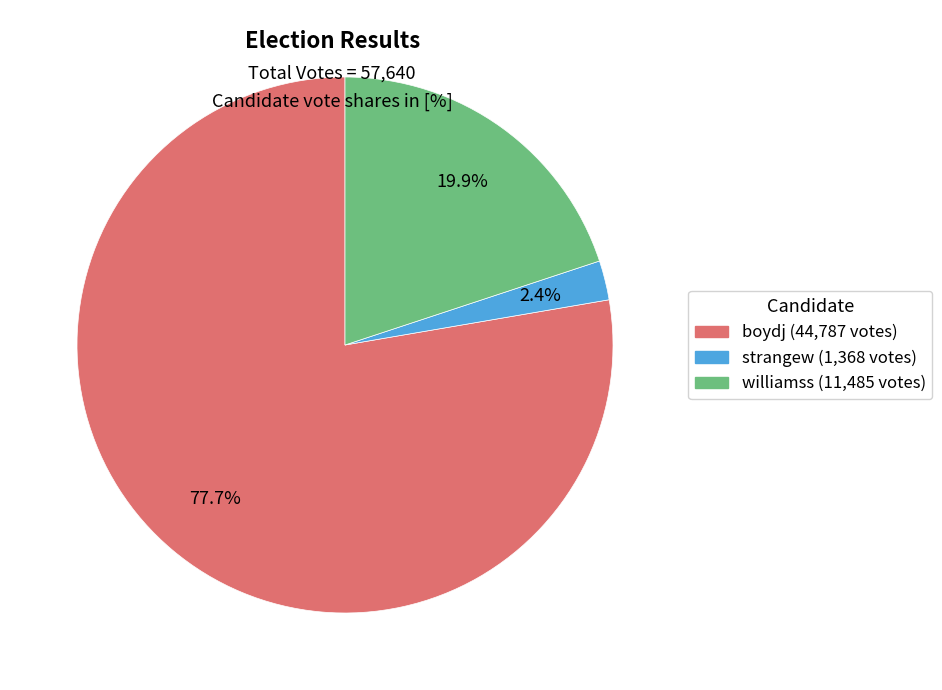

Which has a higher value, strangew or williamss?

williamss